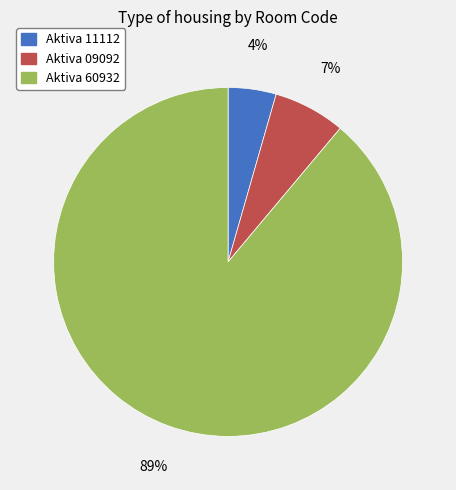

To the nearest percent, what is the average slice percentage?

33%